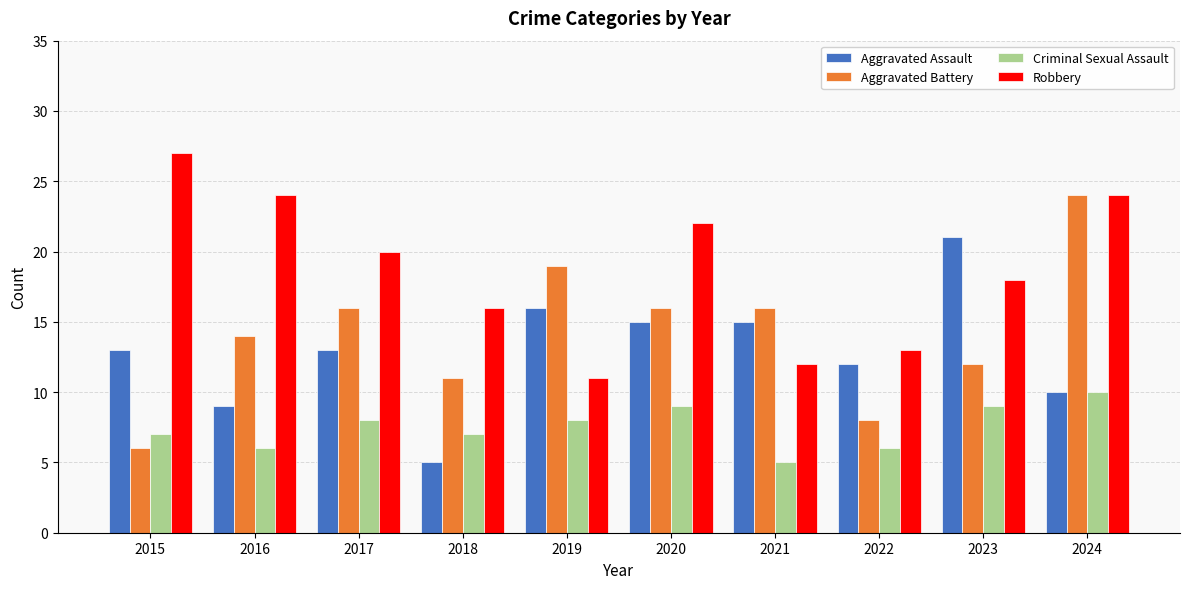

Between 2023 and 2024, which series saw the biggest shift?

Aggravated Battery